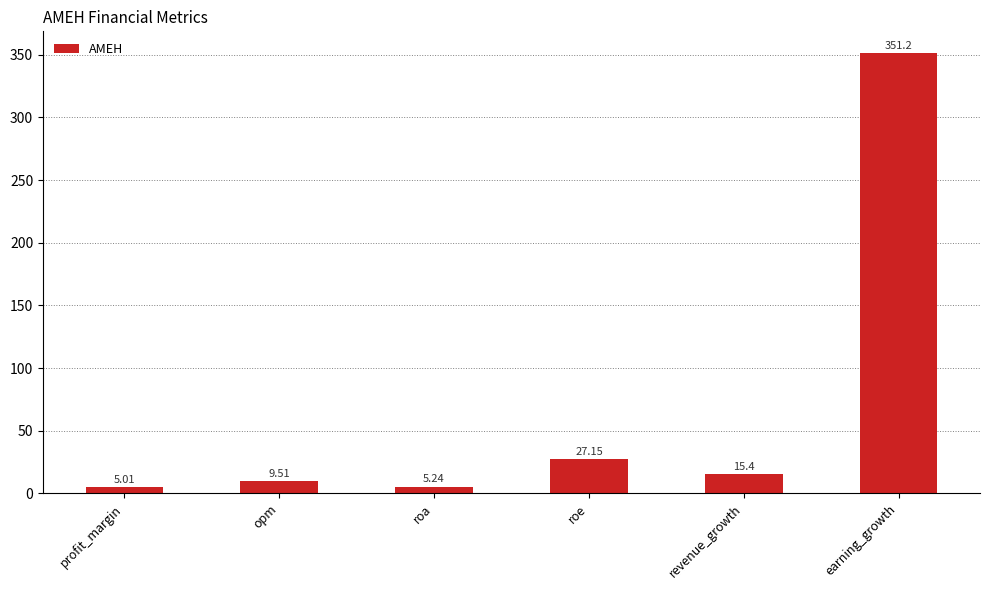

Which label corresponds to the largest value in the chart?

earning_growth